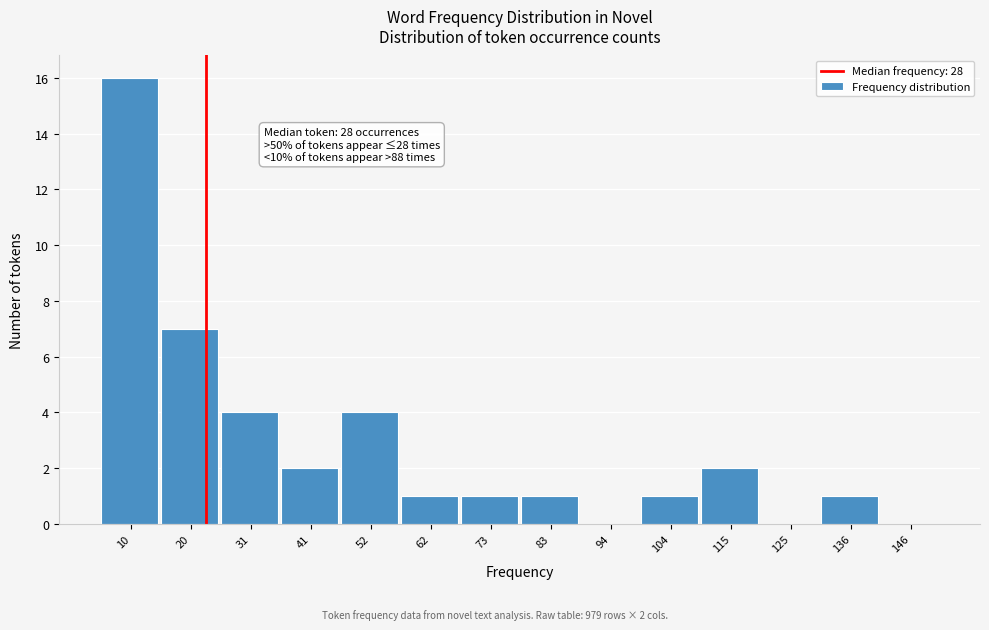

Reading left to right, transcribe all the data shown in this chart.

10=16	20=7	31=4	41=2	52=4	62=1	73=1	83=1	94=0	104=1	115=2	125=0	136=1	146=0